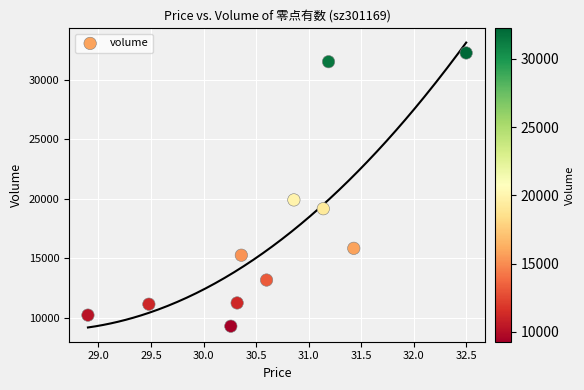

What Y value in the scatter plot is closest to 20764?

19896